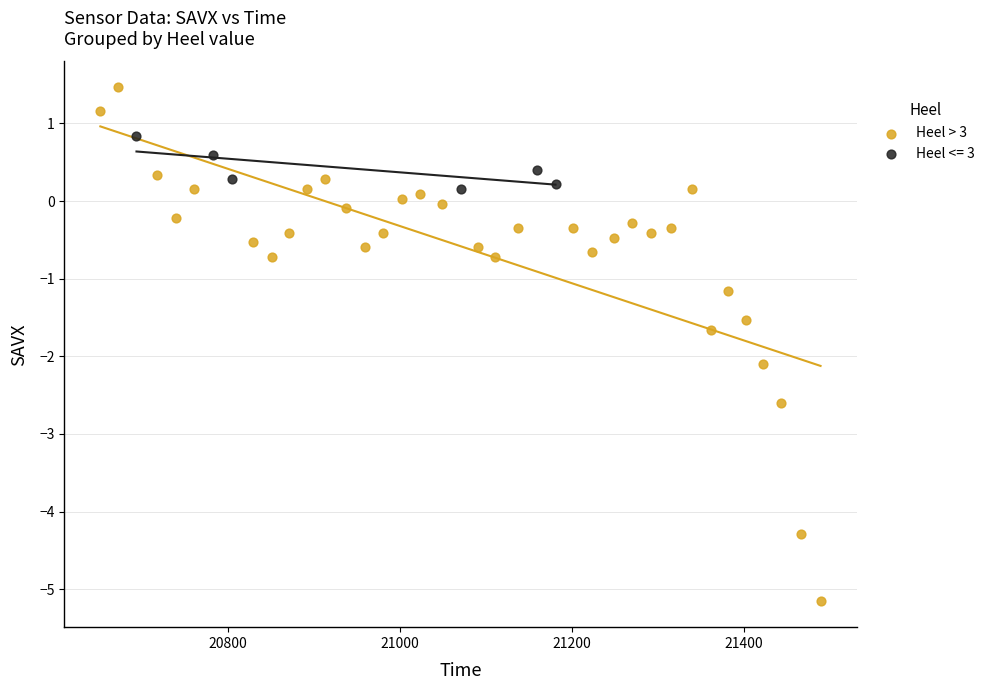

Which series contains the highest Y value?

Heel > 3